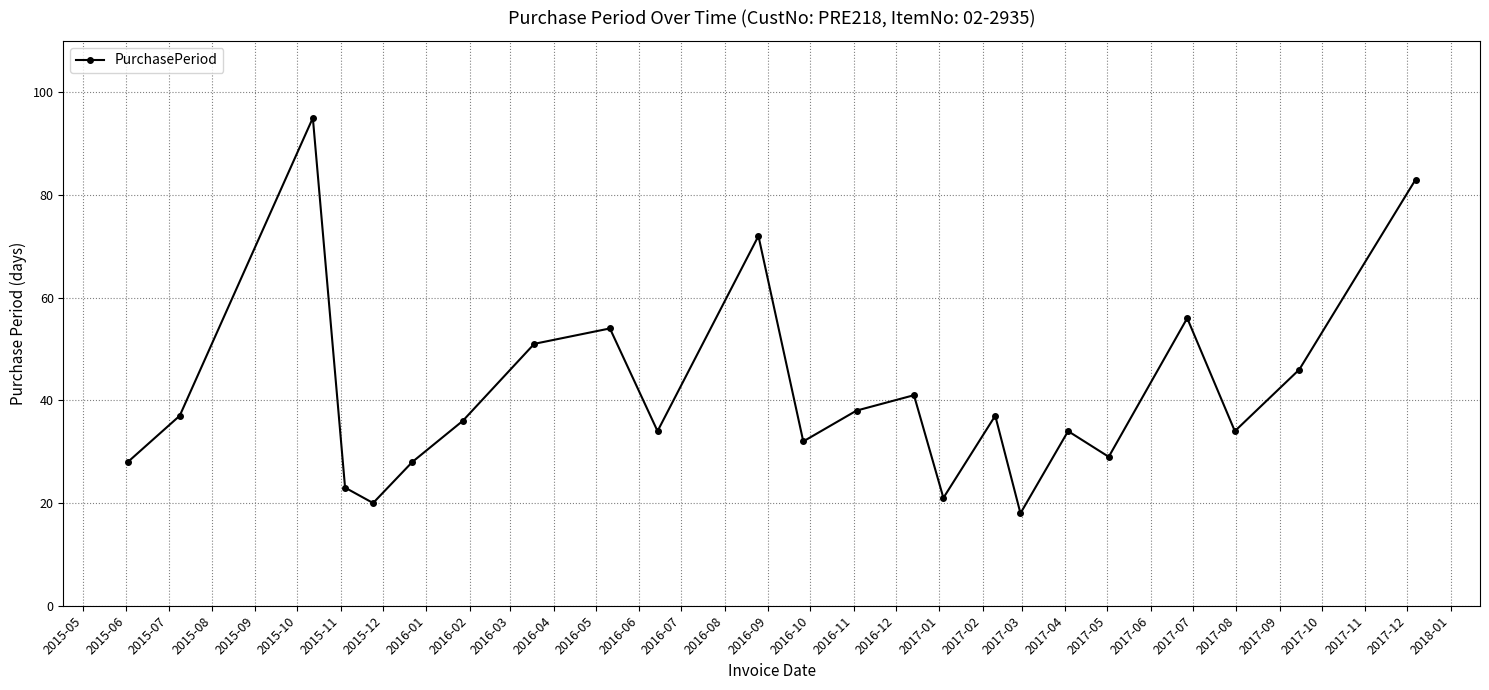

How many points are lower than both their immediate neighbors (excluding endpoints)?

7